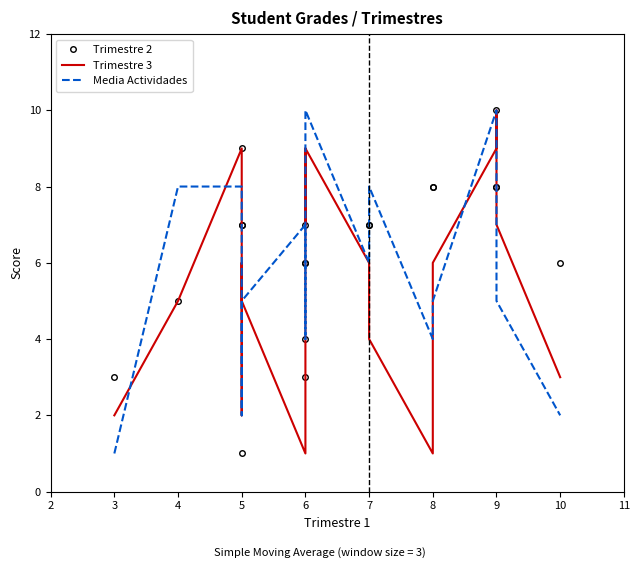

Is it true that Trimestre 2 equals 1 at 5?

False